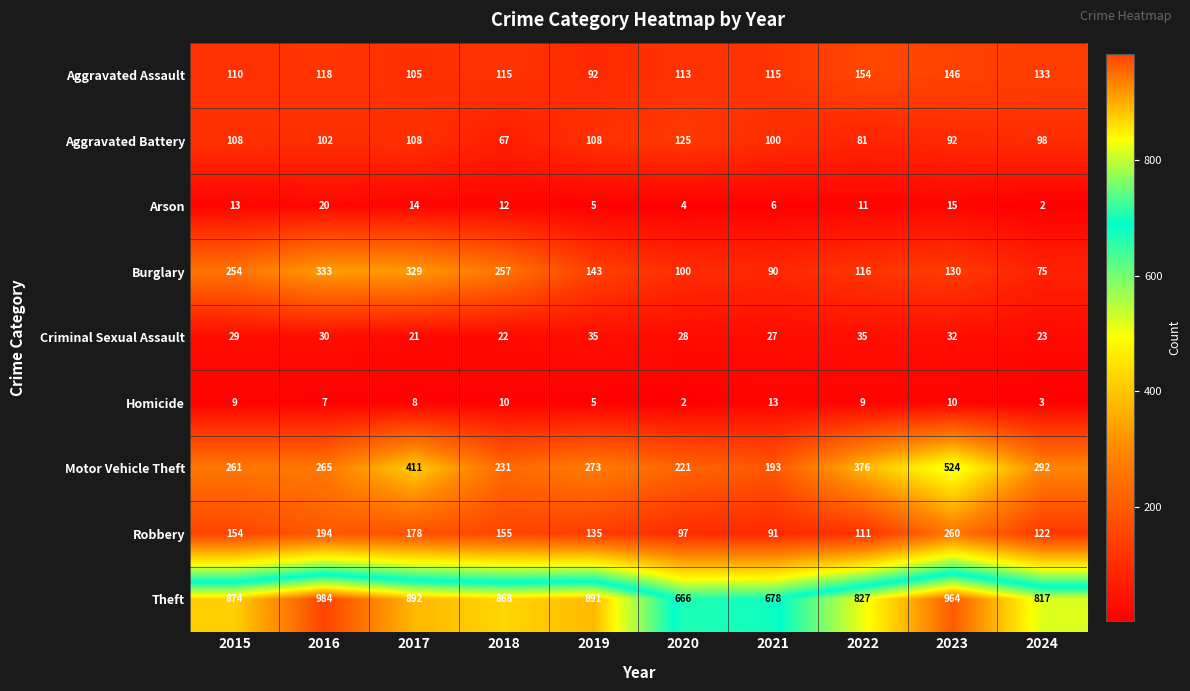

At which label does Motor Vehicle Theft first exceed 273?

2017